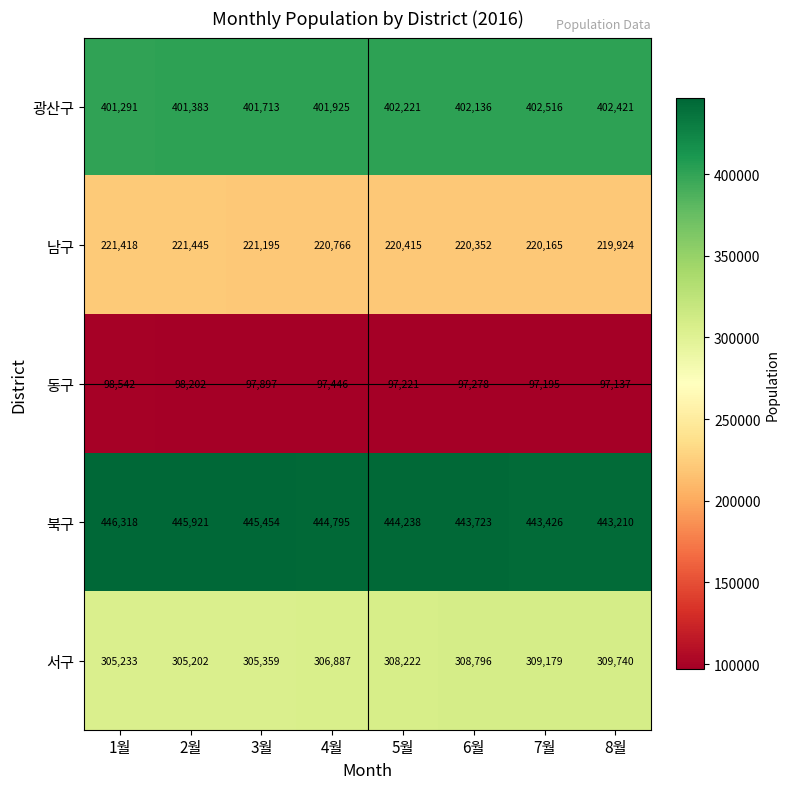

Rank the series by their maximum value, from highest to lowest.

북구, 광산구, 서구, 남구, 동구